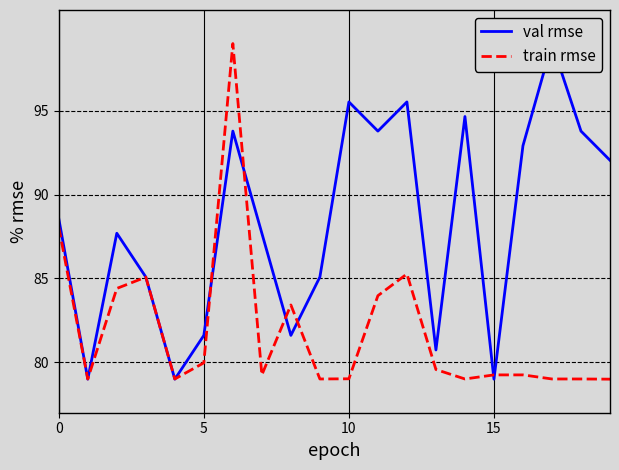

True or false: val rmse has more than 1 interior local peaks.

True